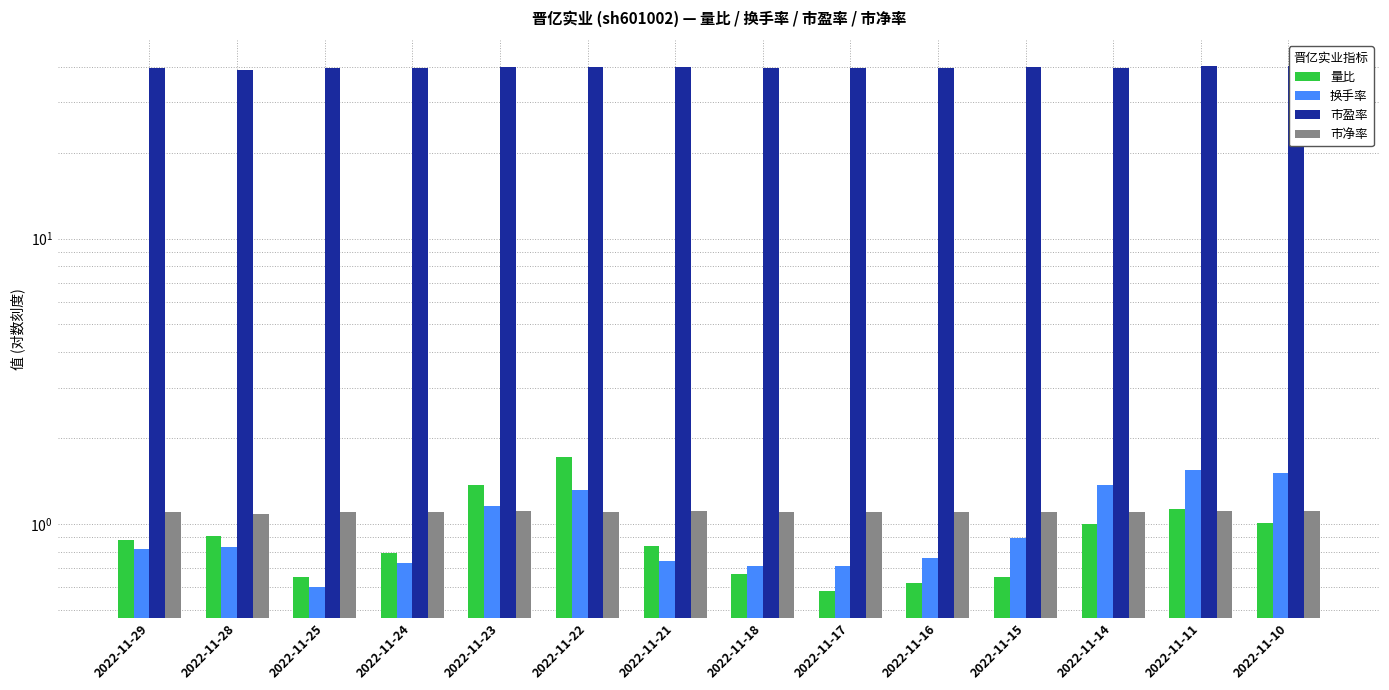

Between 2022-11-24 and 2022-11-17, which series saw the biggest shift?

量比